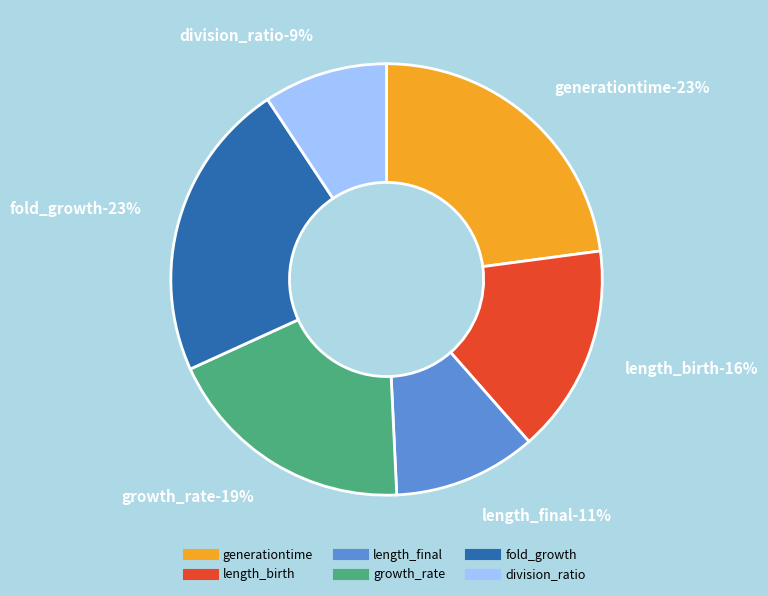

What percentage is NOT represented by fold_growth?

77.5%